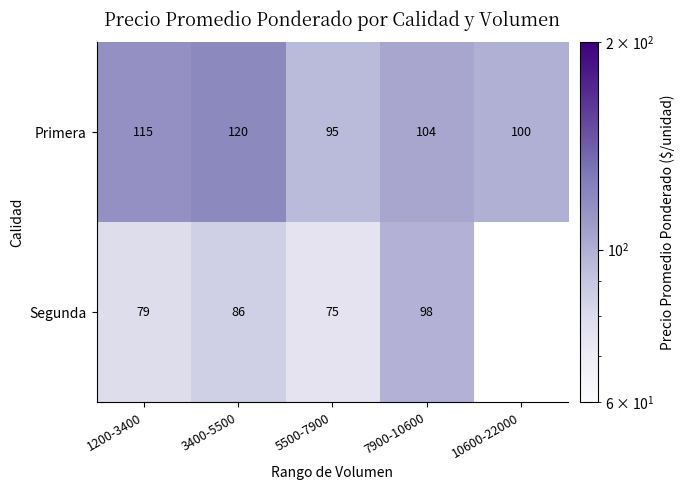

Is the value of Primera at 3400-5500 greater than the value of Segunda at 1200-3400?

Yes